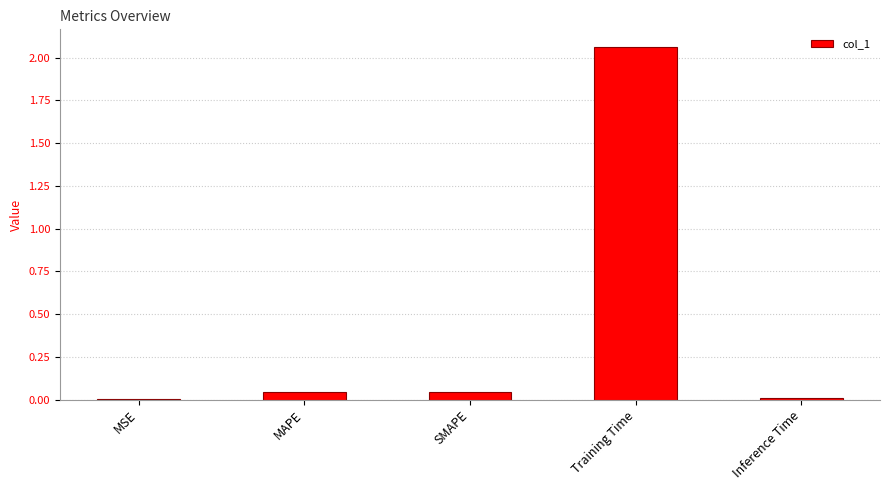

Is it true that the value at SMAPE is 0.0?

True